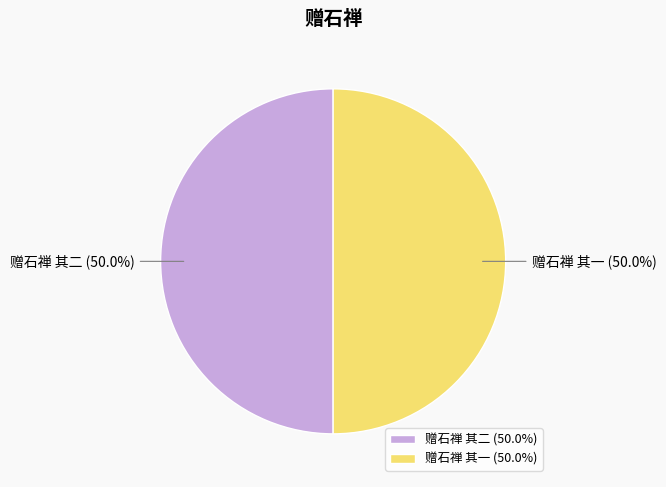

What percentage do 赠石禅 其二 (50.0%) and 赠石禅 其一 (50.0%) together represent?

100.0%